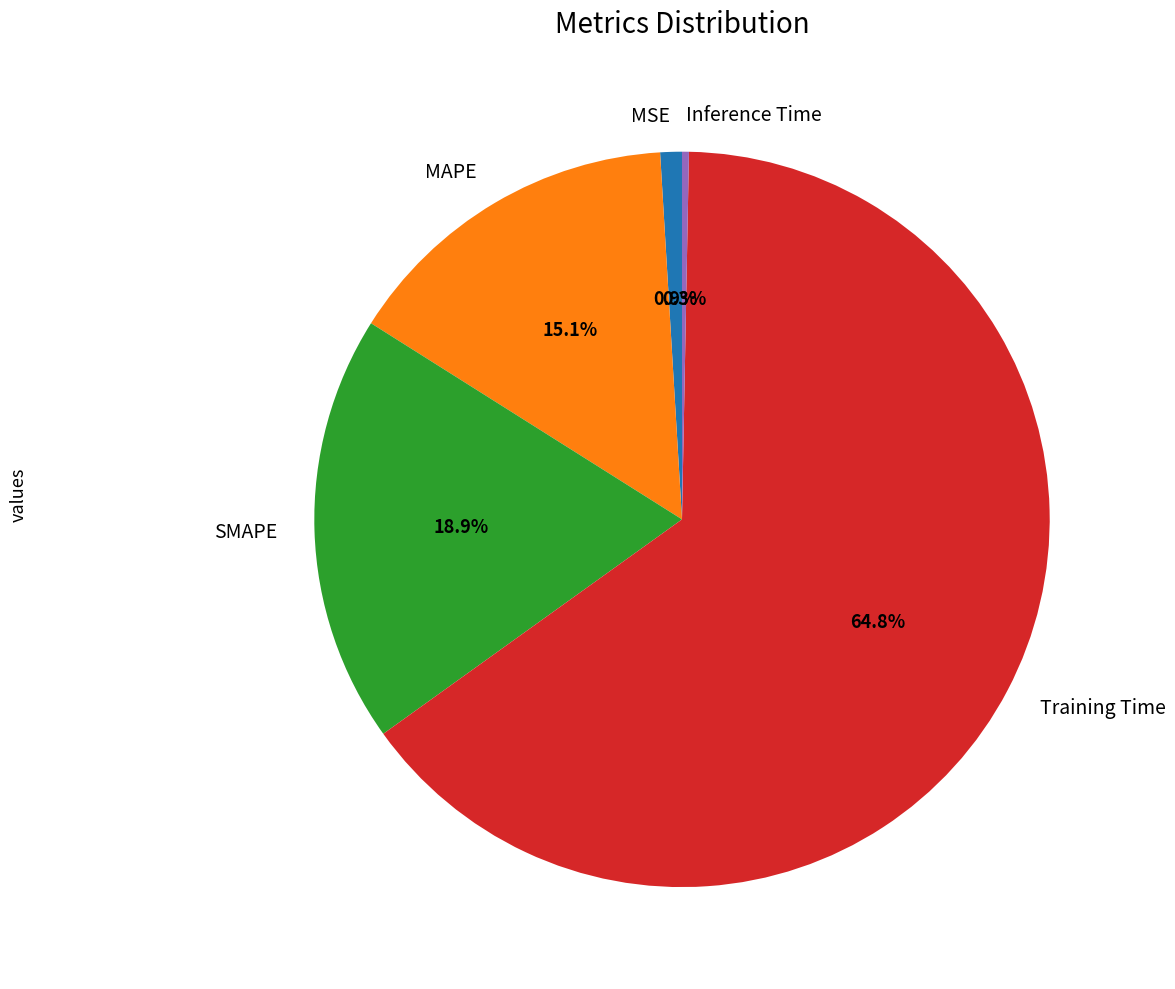

Is it true that MAPE is 6% of the pie?

False